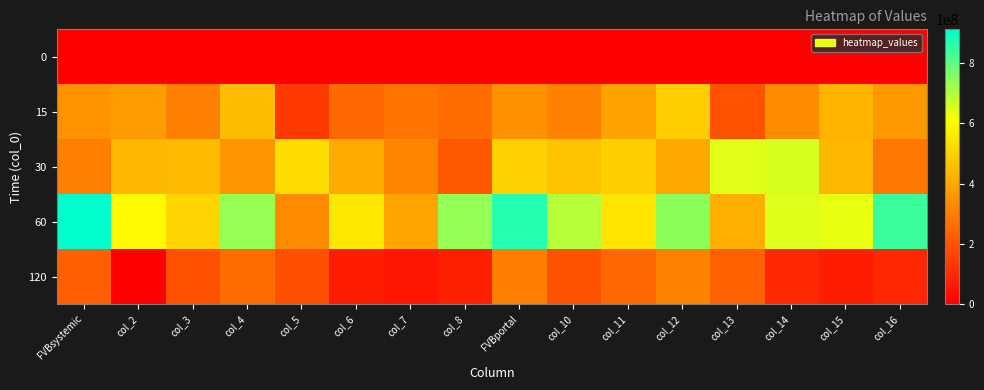

Which series has the widest spread of values?

60